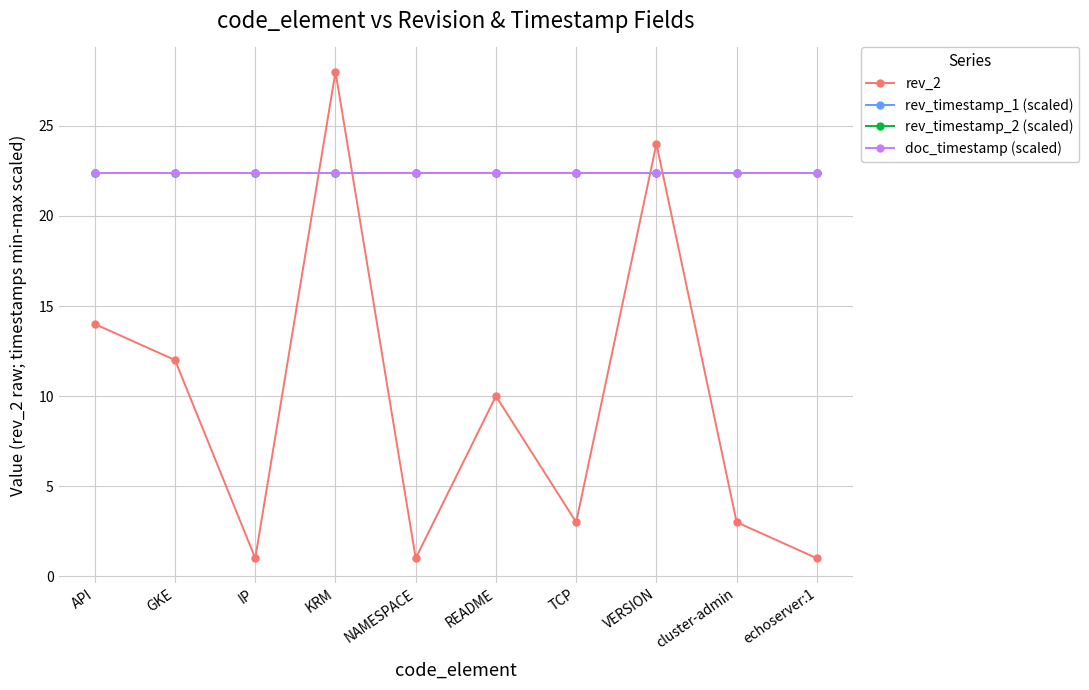

What is the average value of the doc_timestamp (scaled) series?

22.4